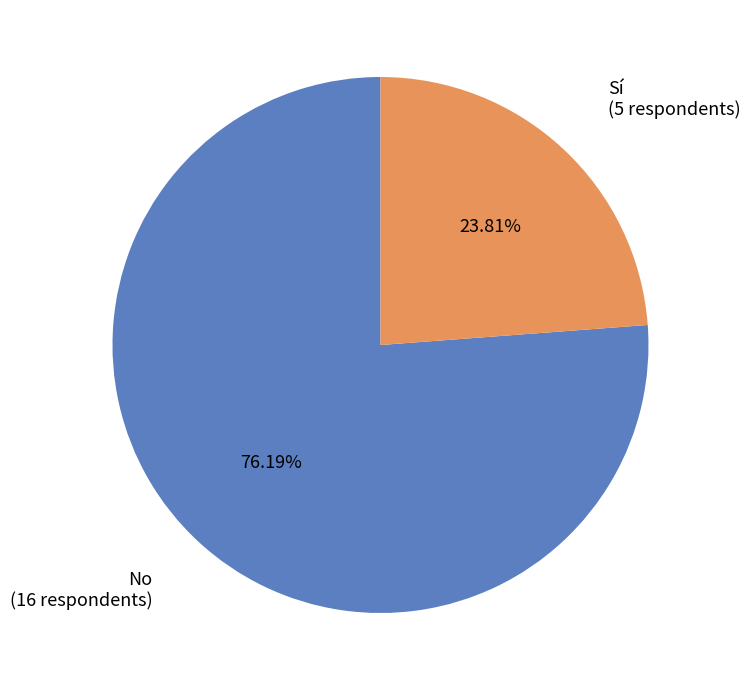

How much of the chart is everything except No?

23.8%